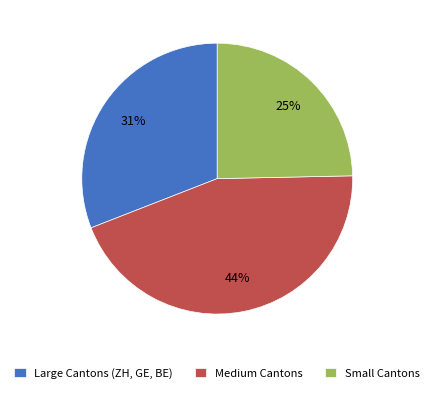

To the nearest percent, what portion does Small Cantons represent?

25%